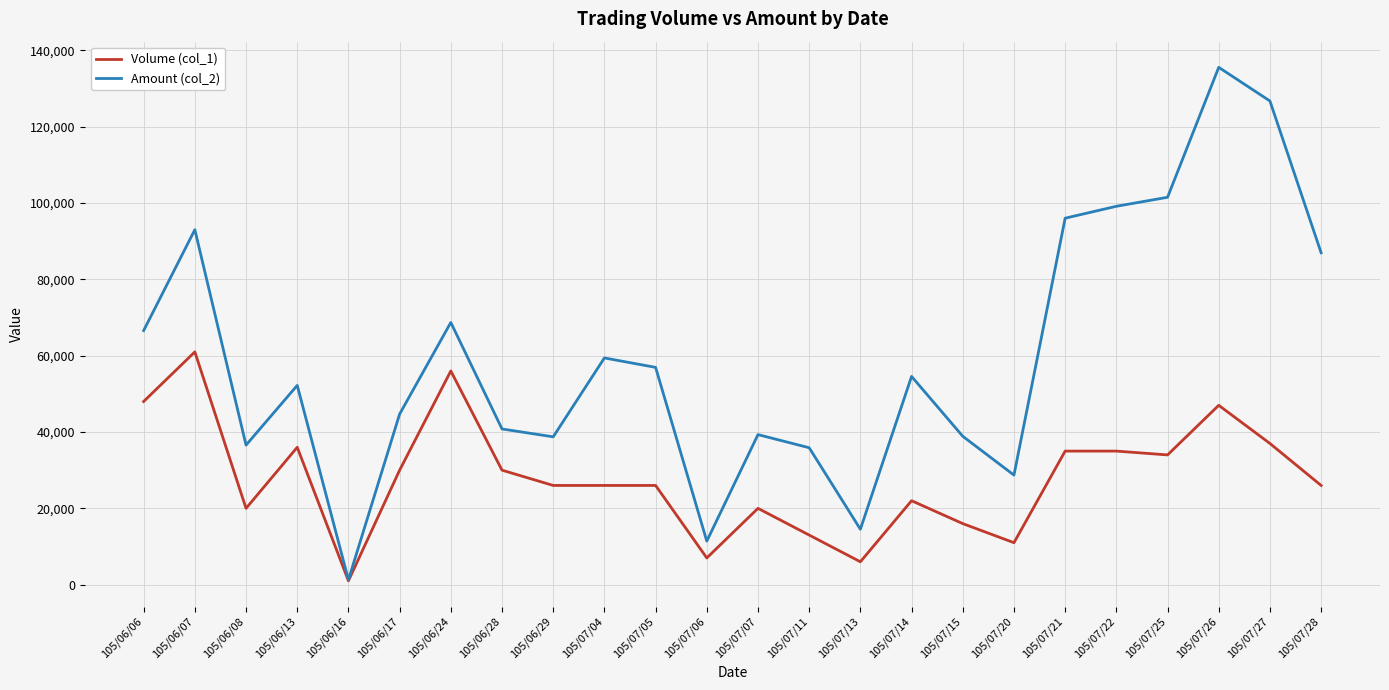

Where is Amount (col_2) nearest to the value 68420?

105/06/24